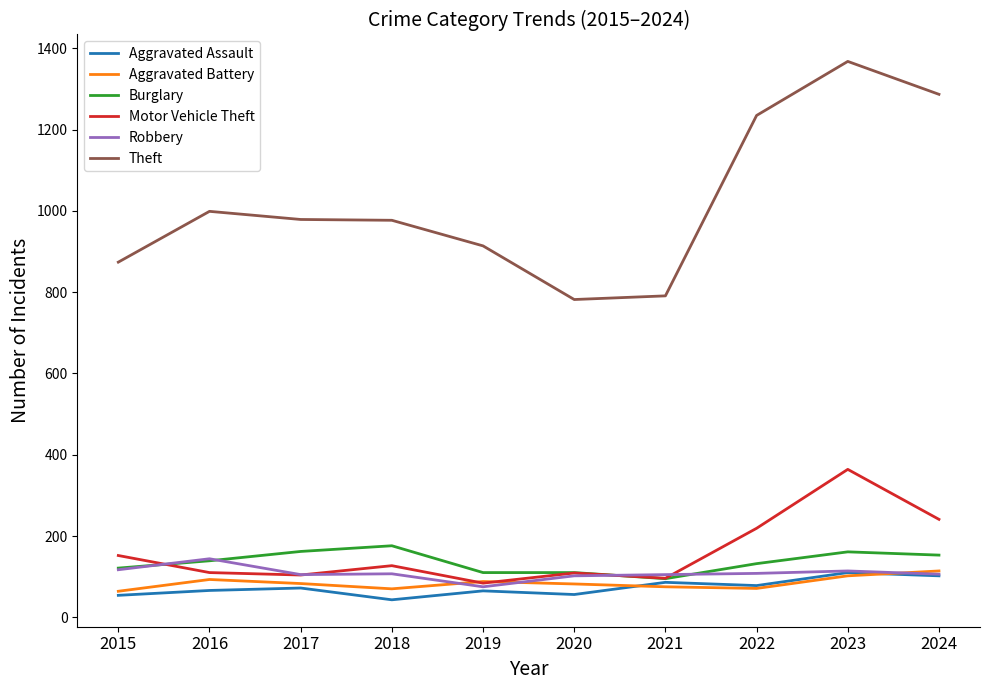

Which series ends up on top after the final intersection of Aggravated Battery and Aggravated Assault?

Aggravated Battery